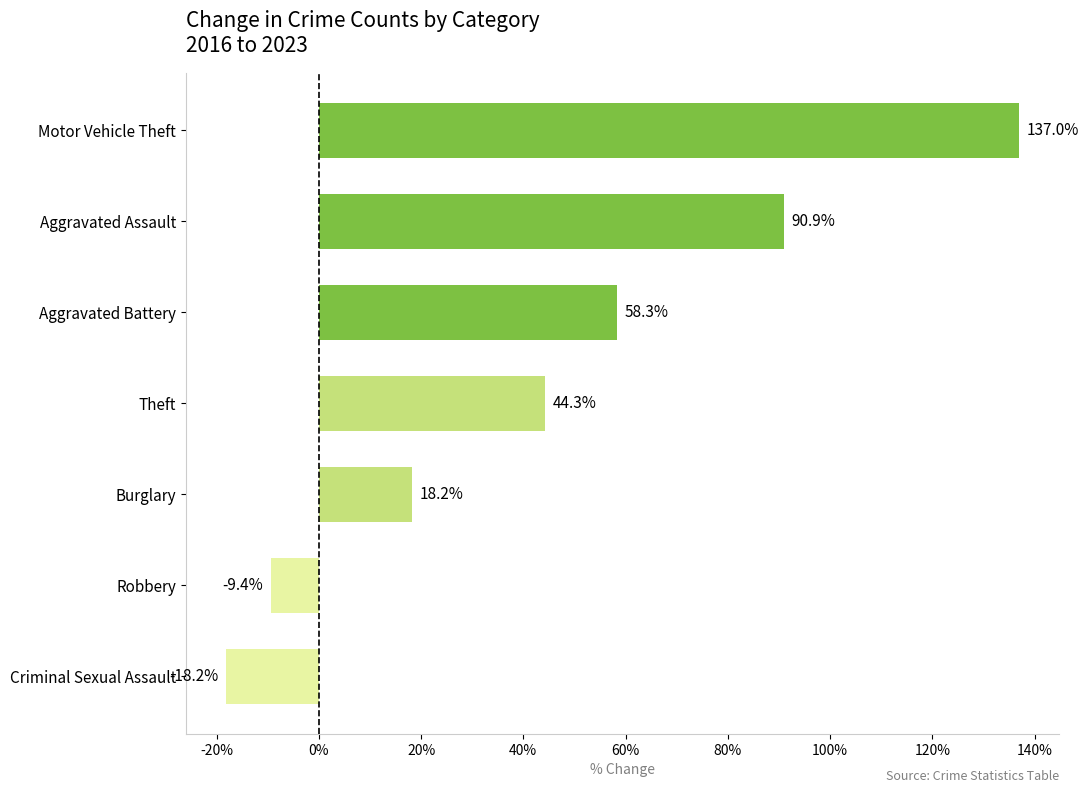

Reading bottom to top, extract all data points from this chart.

Criminal Sexual Assault=-18.2	Robbery=-9.4	Burglary=18.2	Theft=44.3	Aggravated Battery=58.3	Aggravated Assault=90.9	Motor Vehicle Theft=137.0